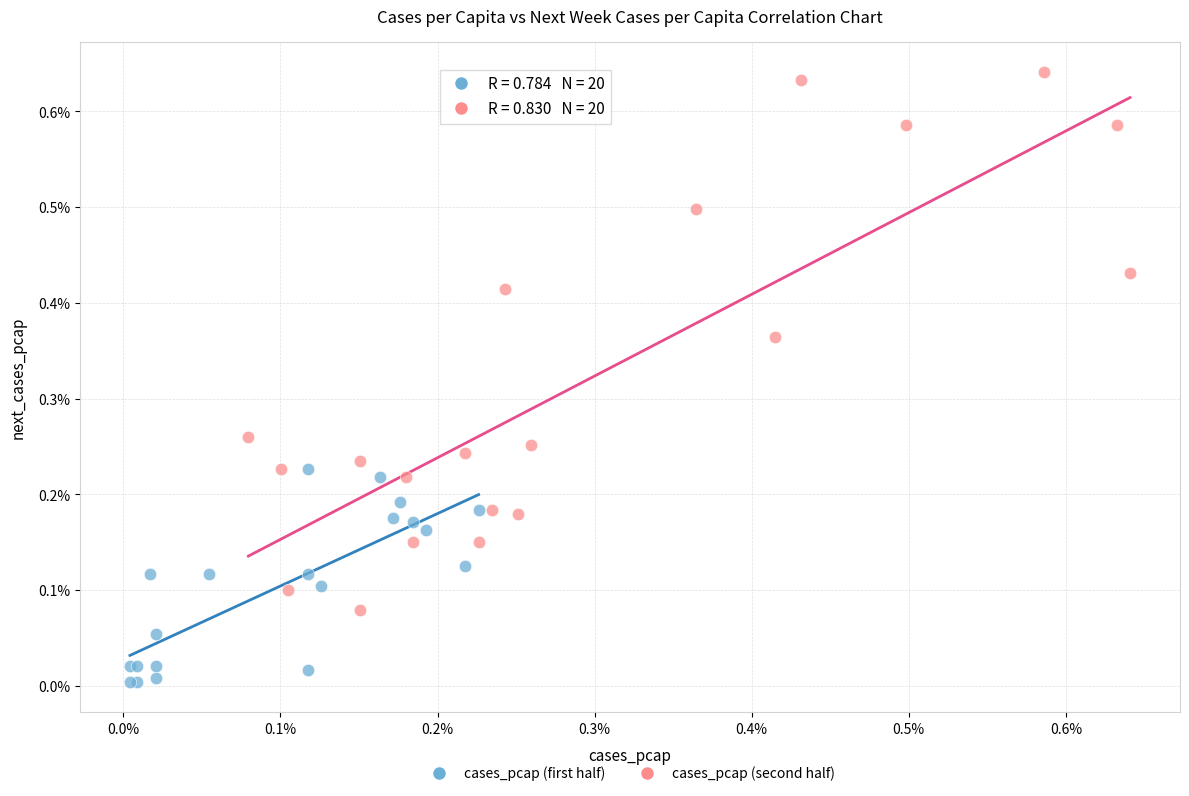

Which series has the widest spread of Y values?

cases_pcap (second half)